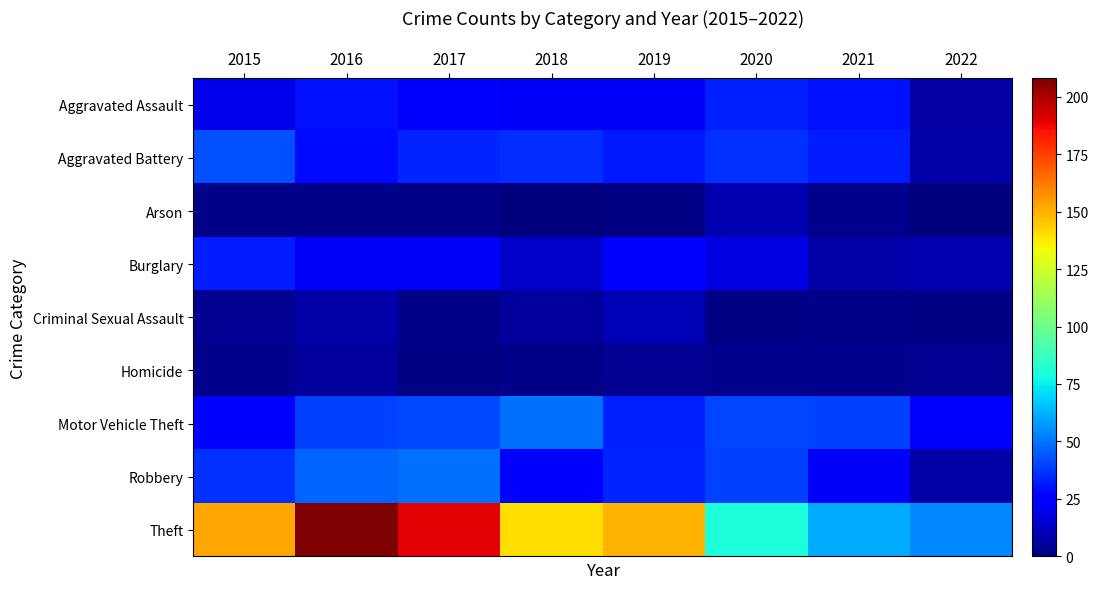

The Arson series shows 15 at 2020. True or false?

False